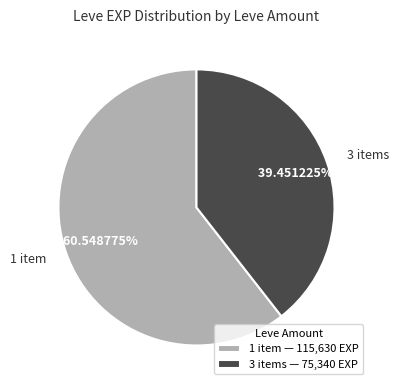

Approximately how many times larger is the value at 1 item compared to 3 items?

1.5